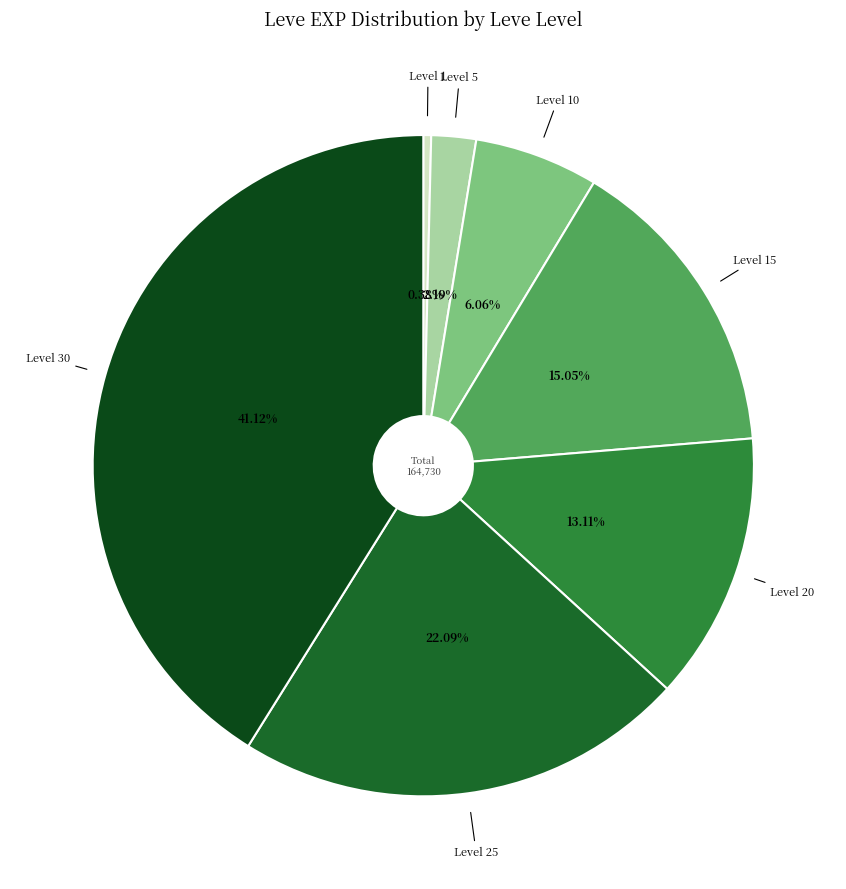

Is there a majority slice in this chart?

No